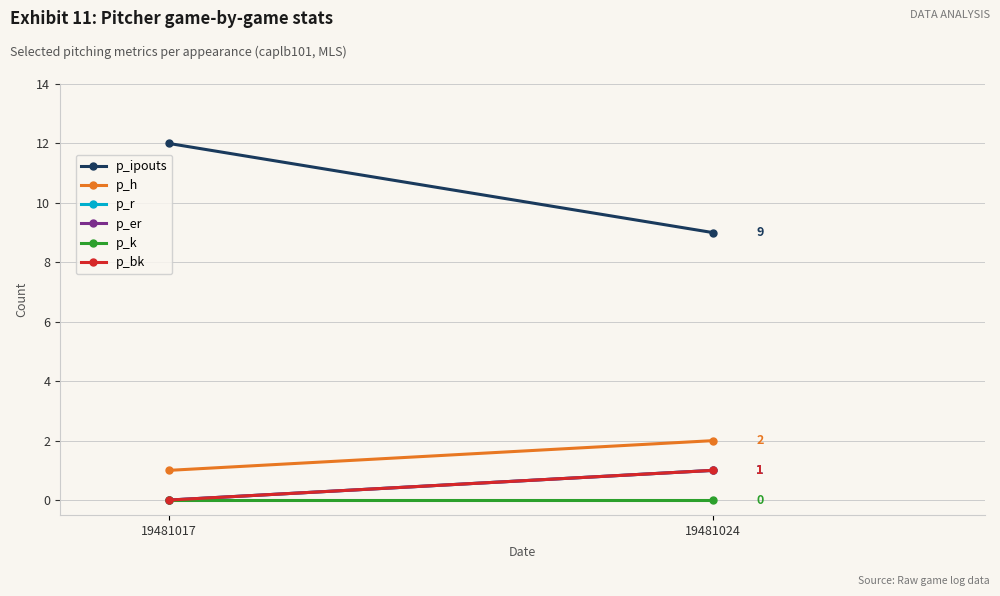

How many series are shown in this chart?

6